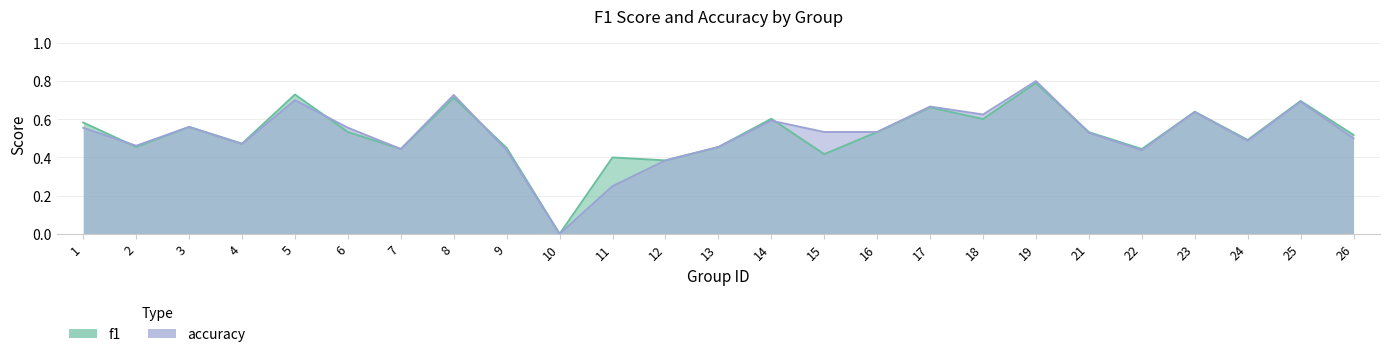

Is it true that accuracy equals 0.5 at 16?

True